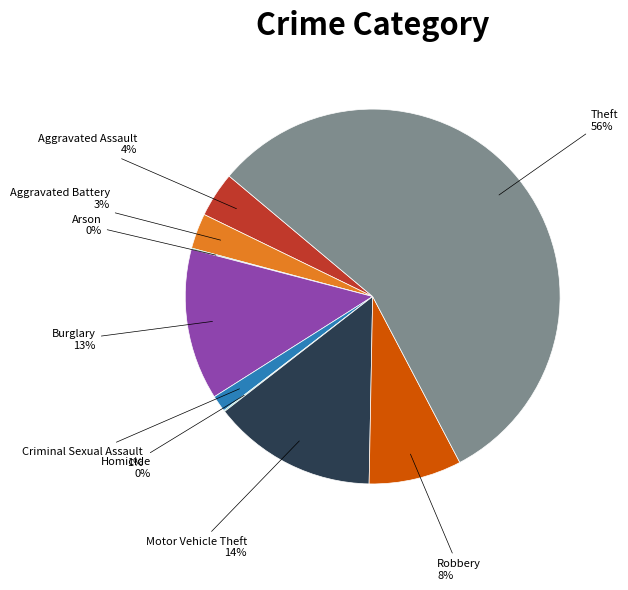

To the nearest percent, what is the average slice percentage?

11%